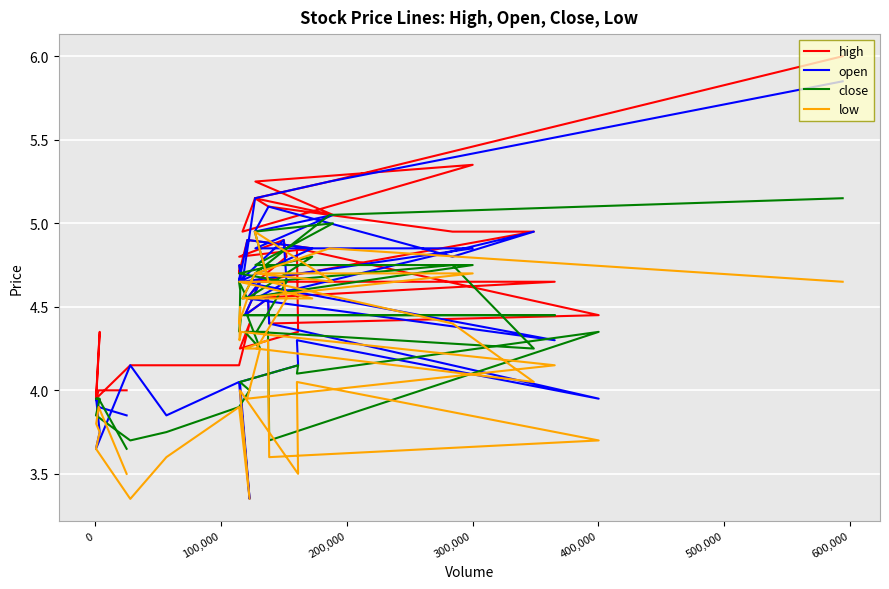

What is the minimum value shown in the chart?

3.4